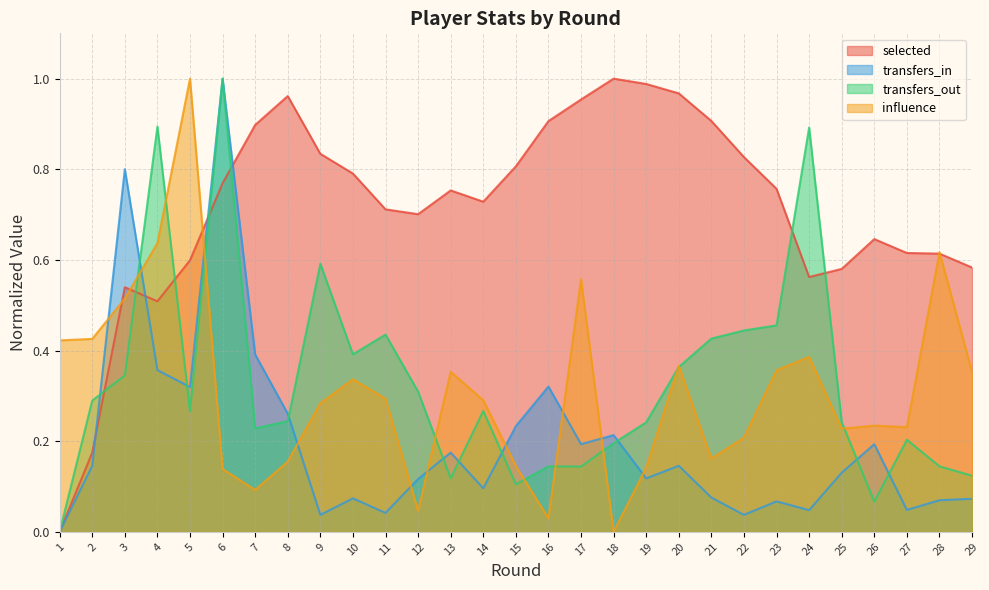

What is the total value across all series at 14?

1.4